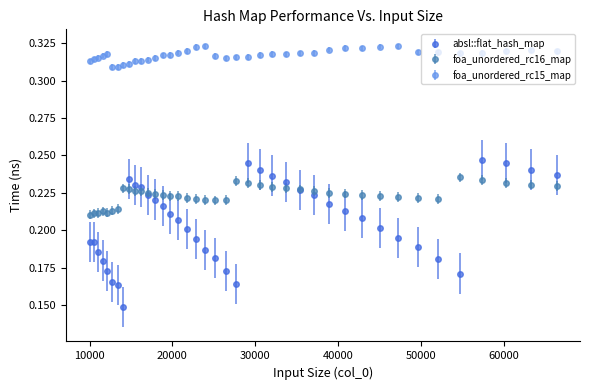

Which series has the widest spread of values?

absl::flat_hash_map